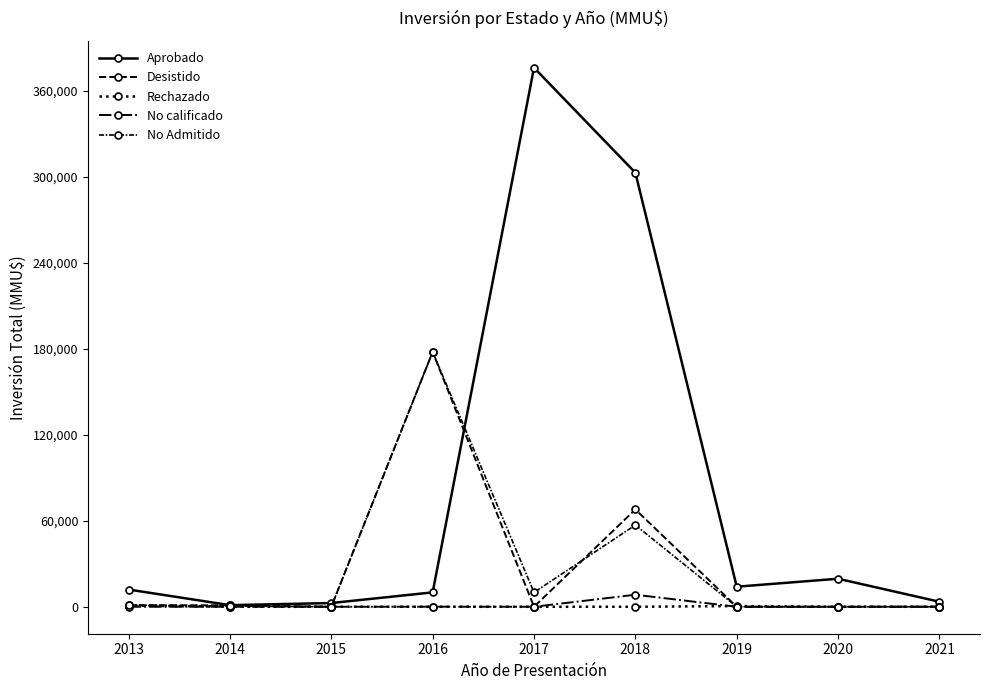

Does the chart display data point markers on the line(s)?

Yes